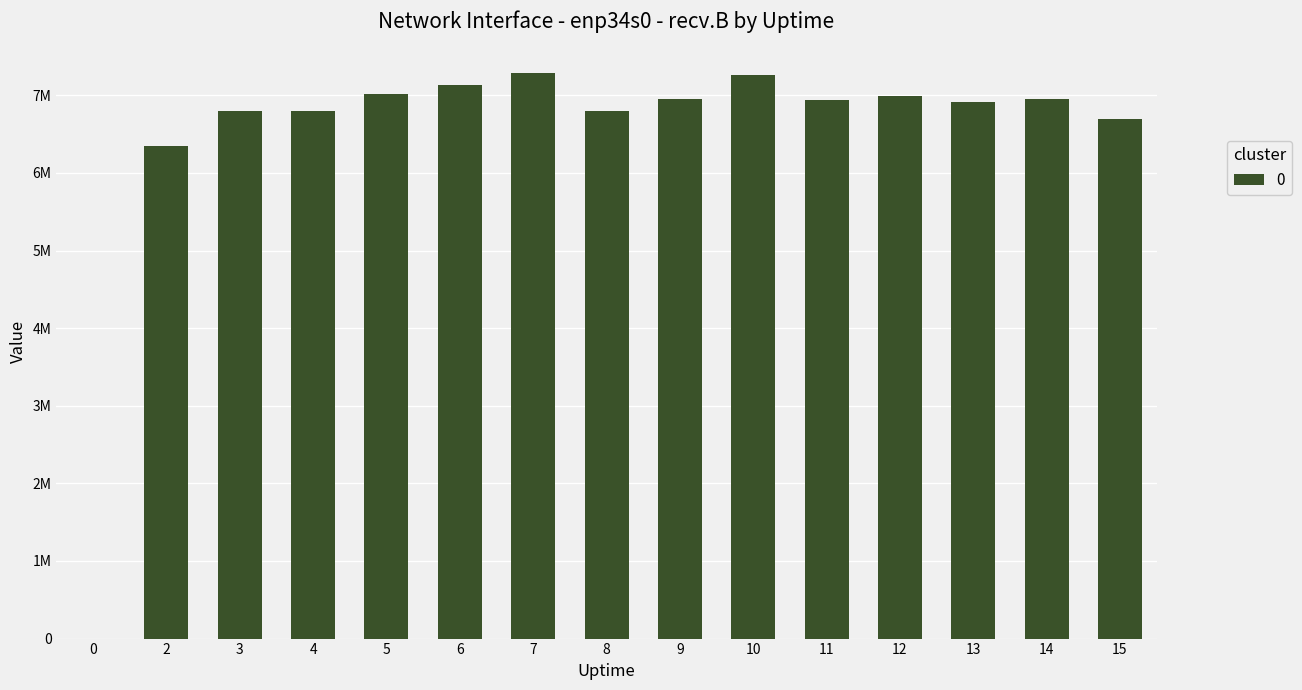

The chart shows a value of 3583576 at 12. True or false?

False